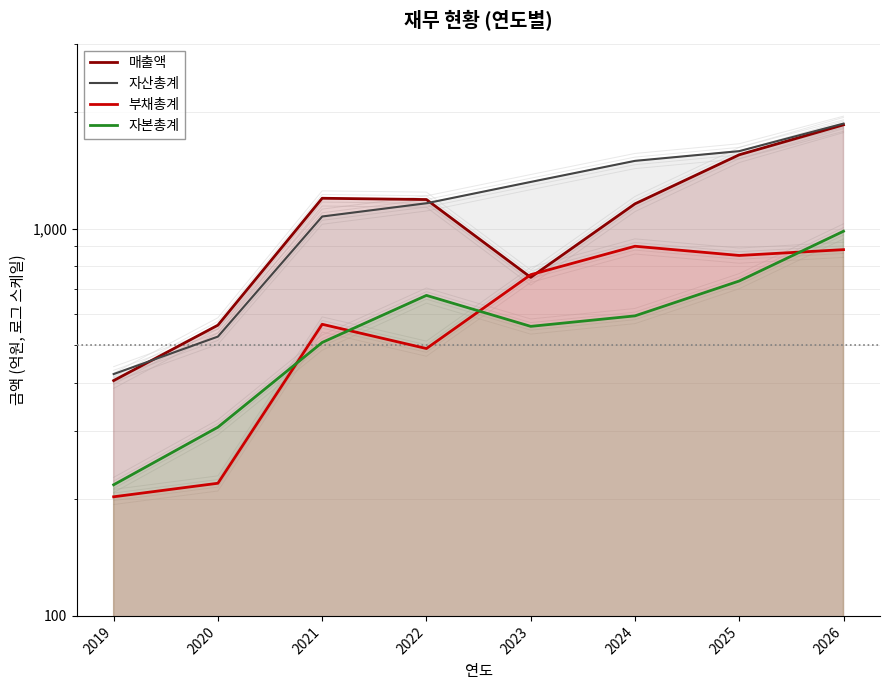

The 자산총계 series shows 702 at 2022. True or false?

False